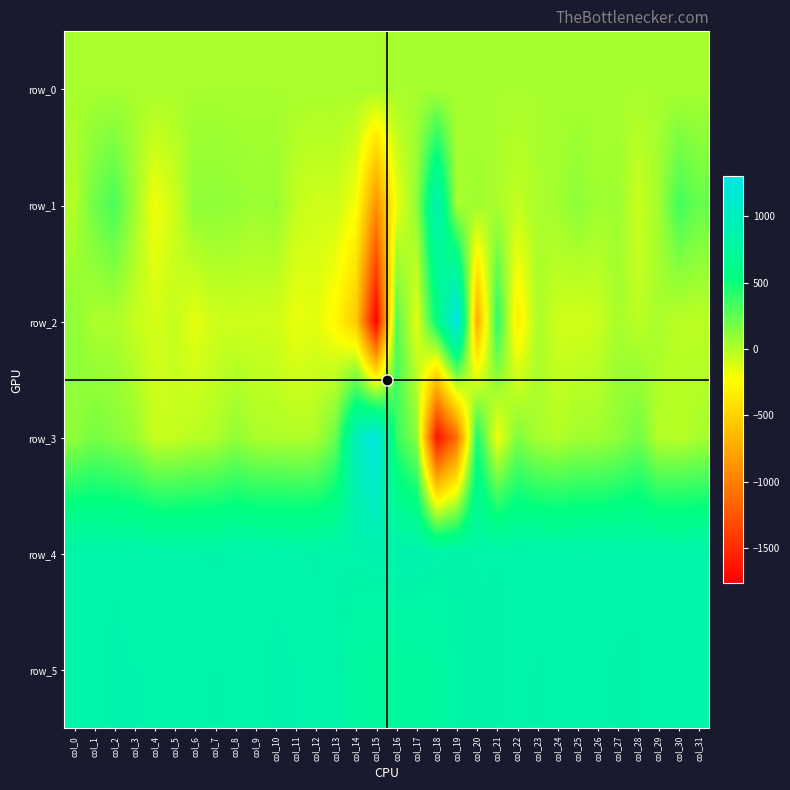

How many positive values does the row_1 series have?

21